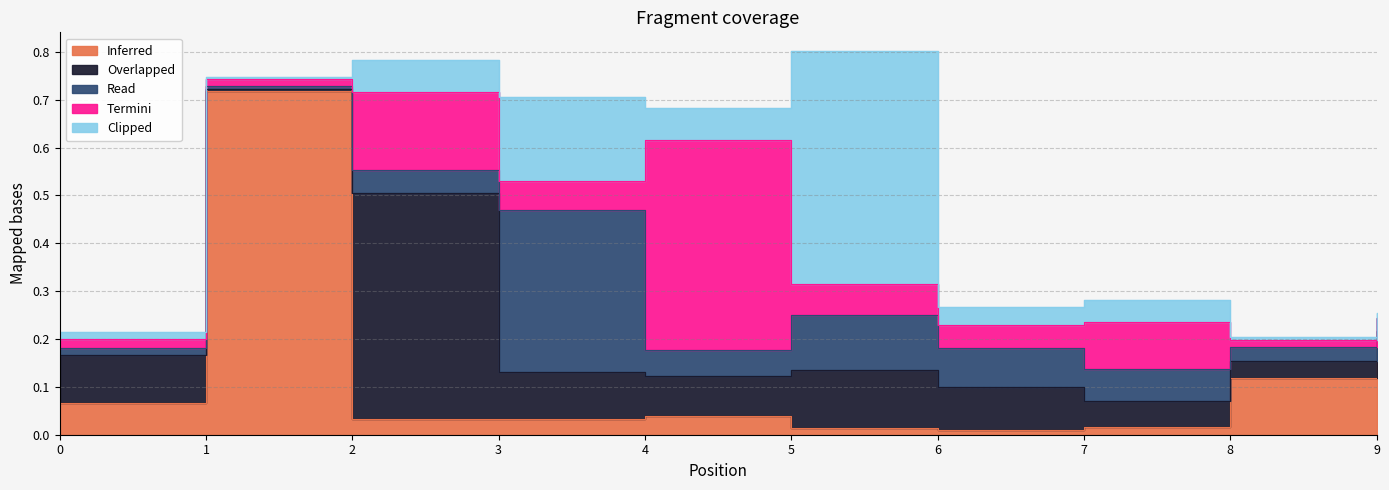

Between which two adjacent categories do Inferred and Overlapped first intersect?

0 and 1